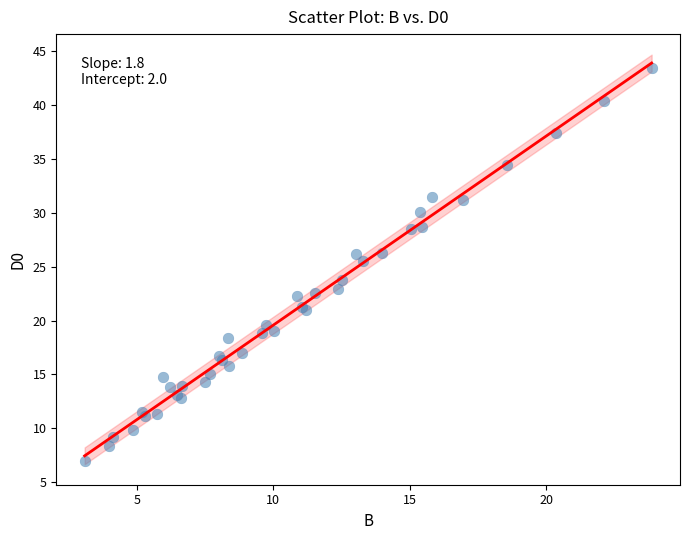

What Y value in the scatter plot is closest to 25?

25.5